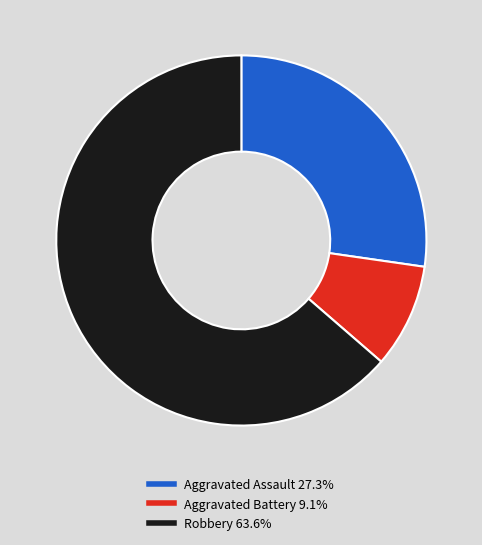

Is there a majority slice in this chart?

Yes